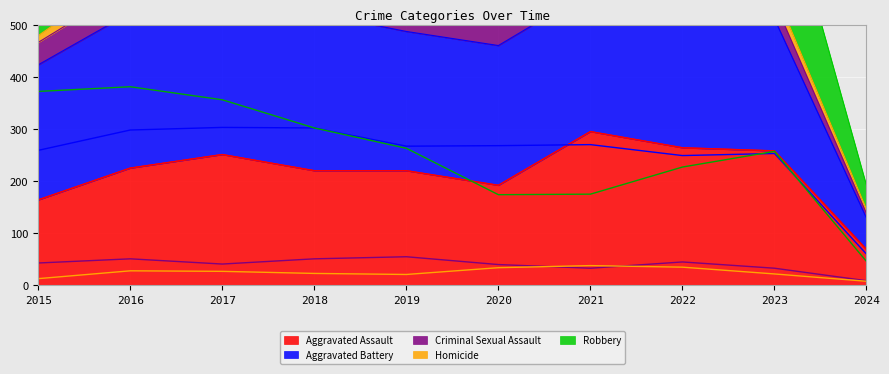

Which series has the largest total across all categories?

Robbery (line)